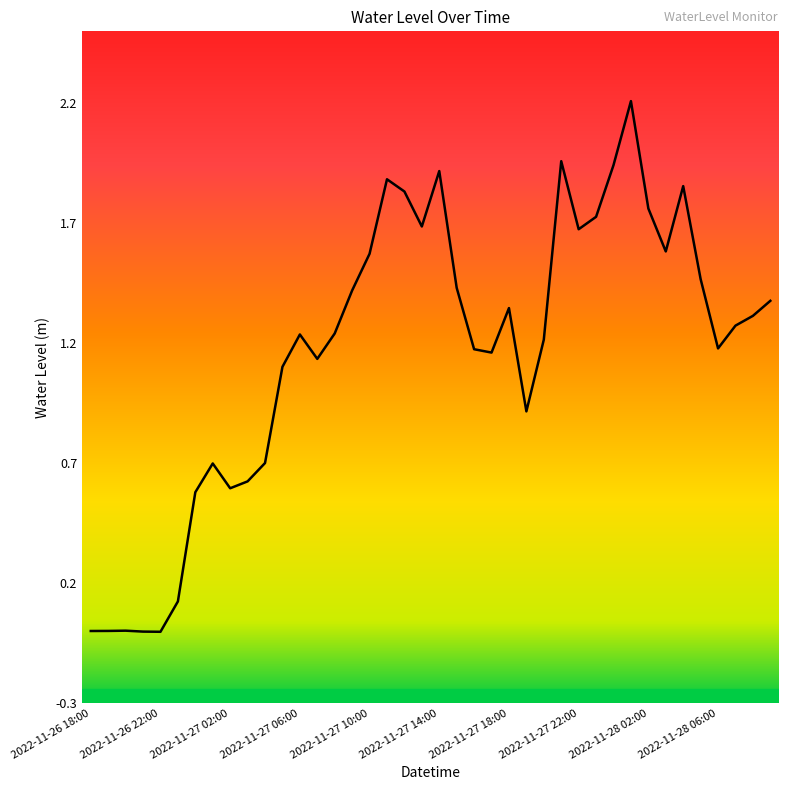

What is the difference between the maximum and minimum values?

2.2